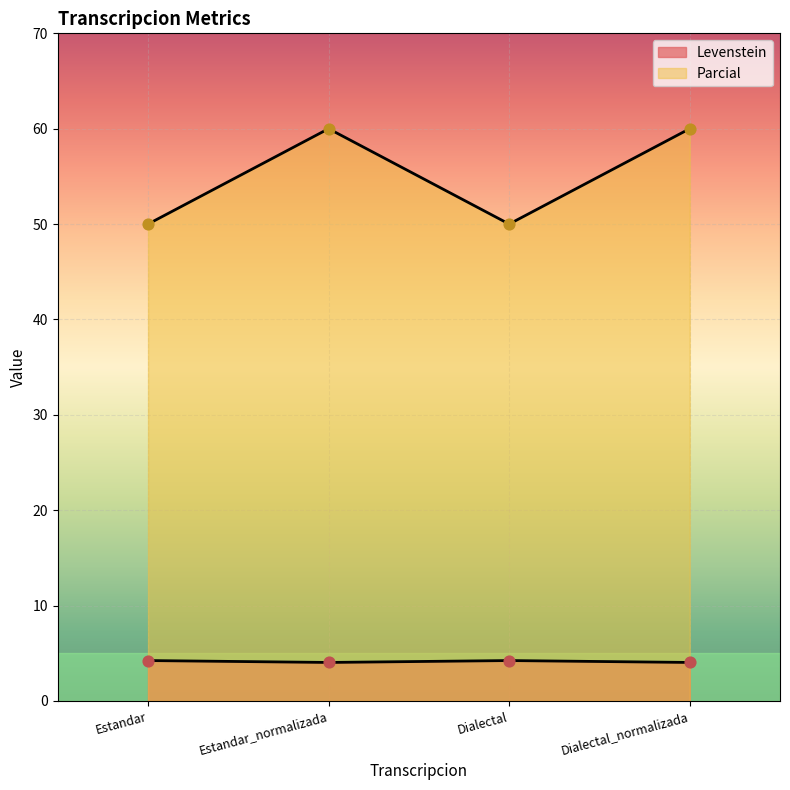

Which series has the largest Y range (max minus min)?

Parcial